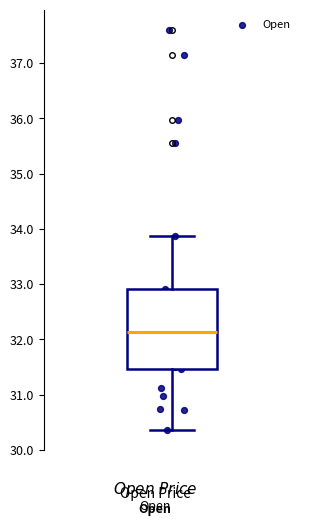

Where is the lower edge of the box on the y-axis? The values are not printed on the chart, so give them approximately, as read against the axis.

31.5